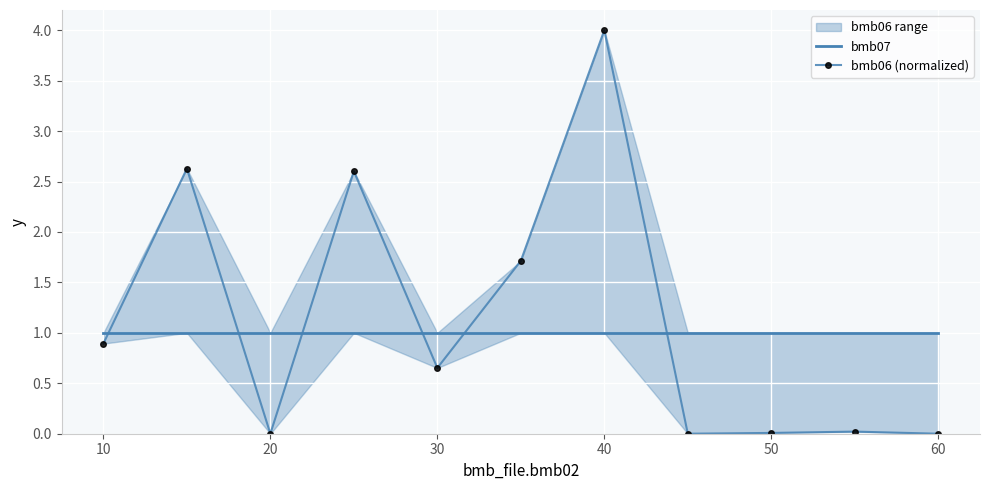

True or false: bmb07 and bmb06 (normalized) cross at least once.

True